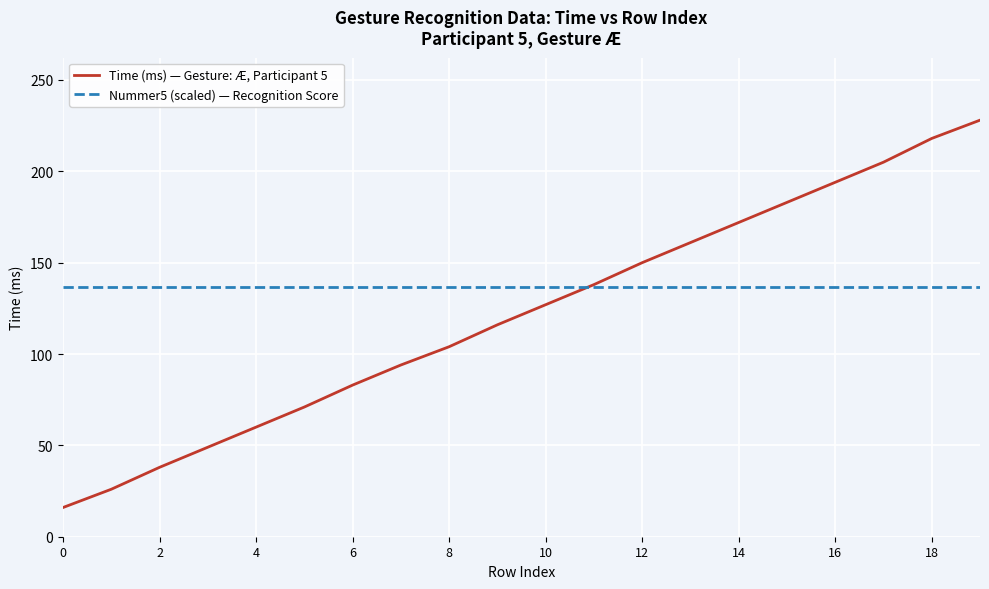

List the series in order of their peak value, highest first.

Time (ms) — Gesture: Æ, Participant 5, Nummer5 (scaled) — Recognition Score